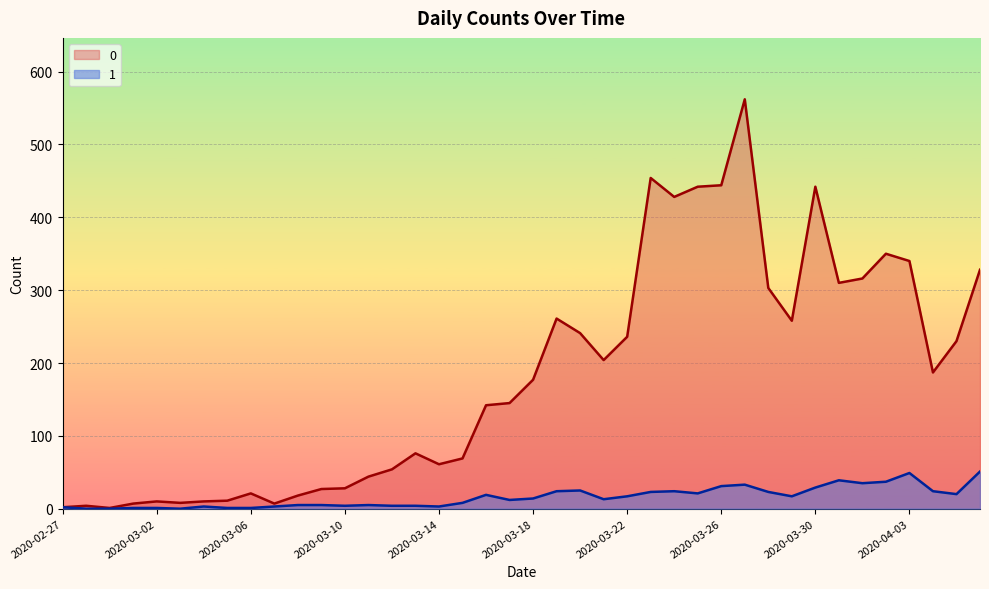

True or false: 1 has a value of 29 at 2020-03-22.

False